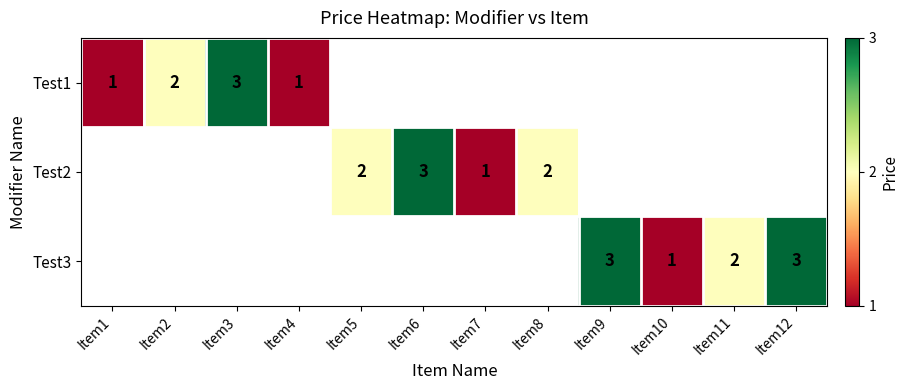

Which label corresponds to the largest value in the chart?

Item3